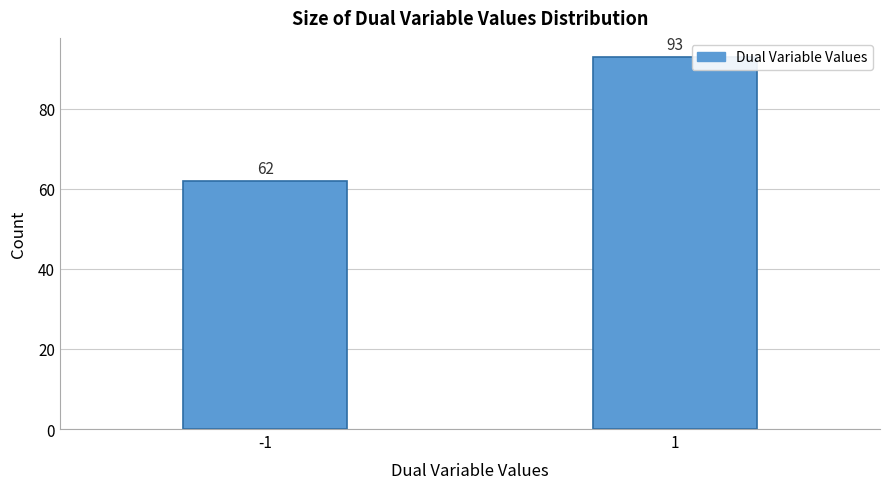

Reading left to right, what are all the values shown in this chart?

-1=62	1=93